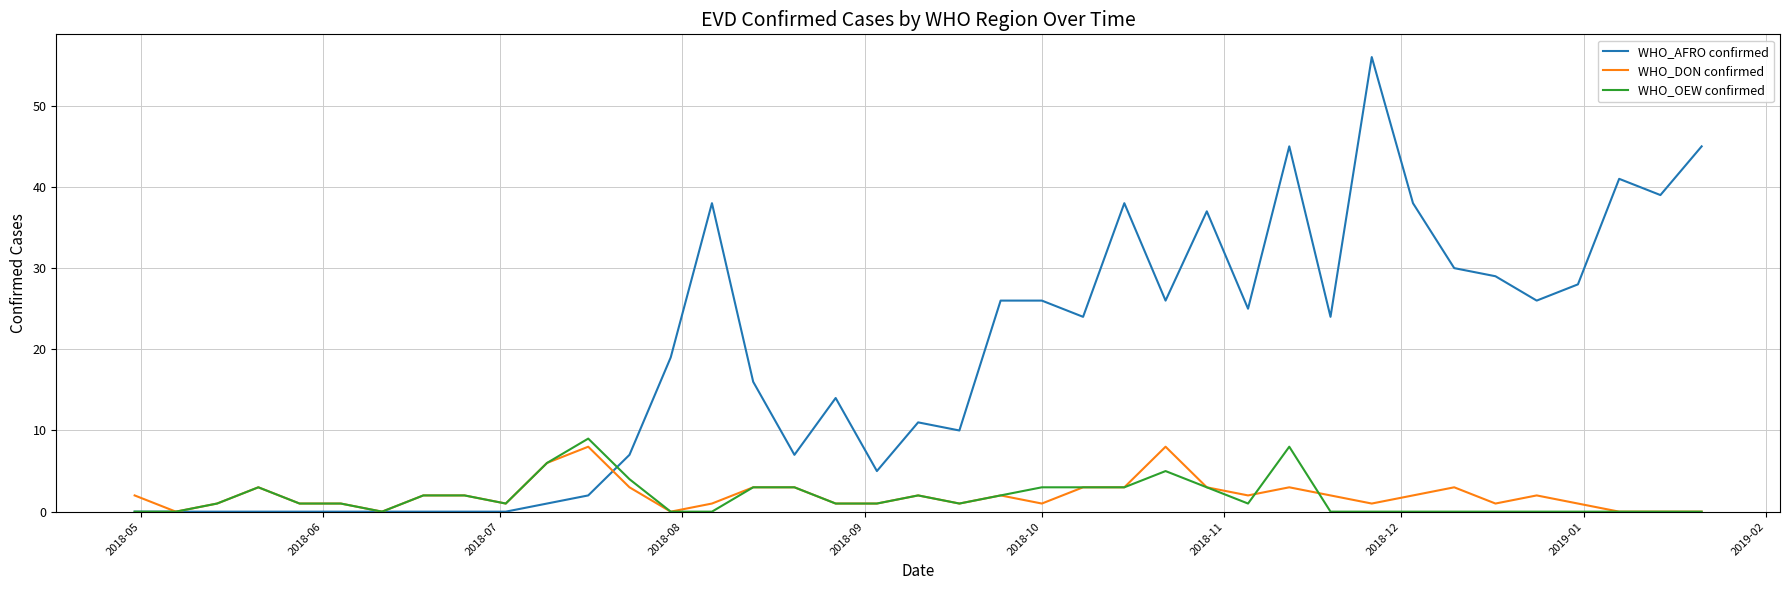

How many lines are shown in the chart?

3